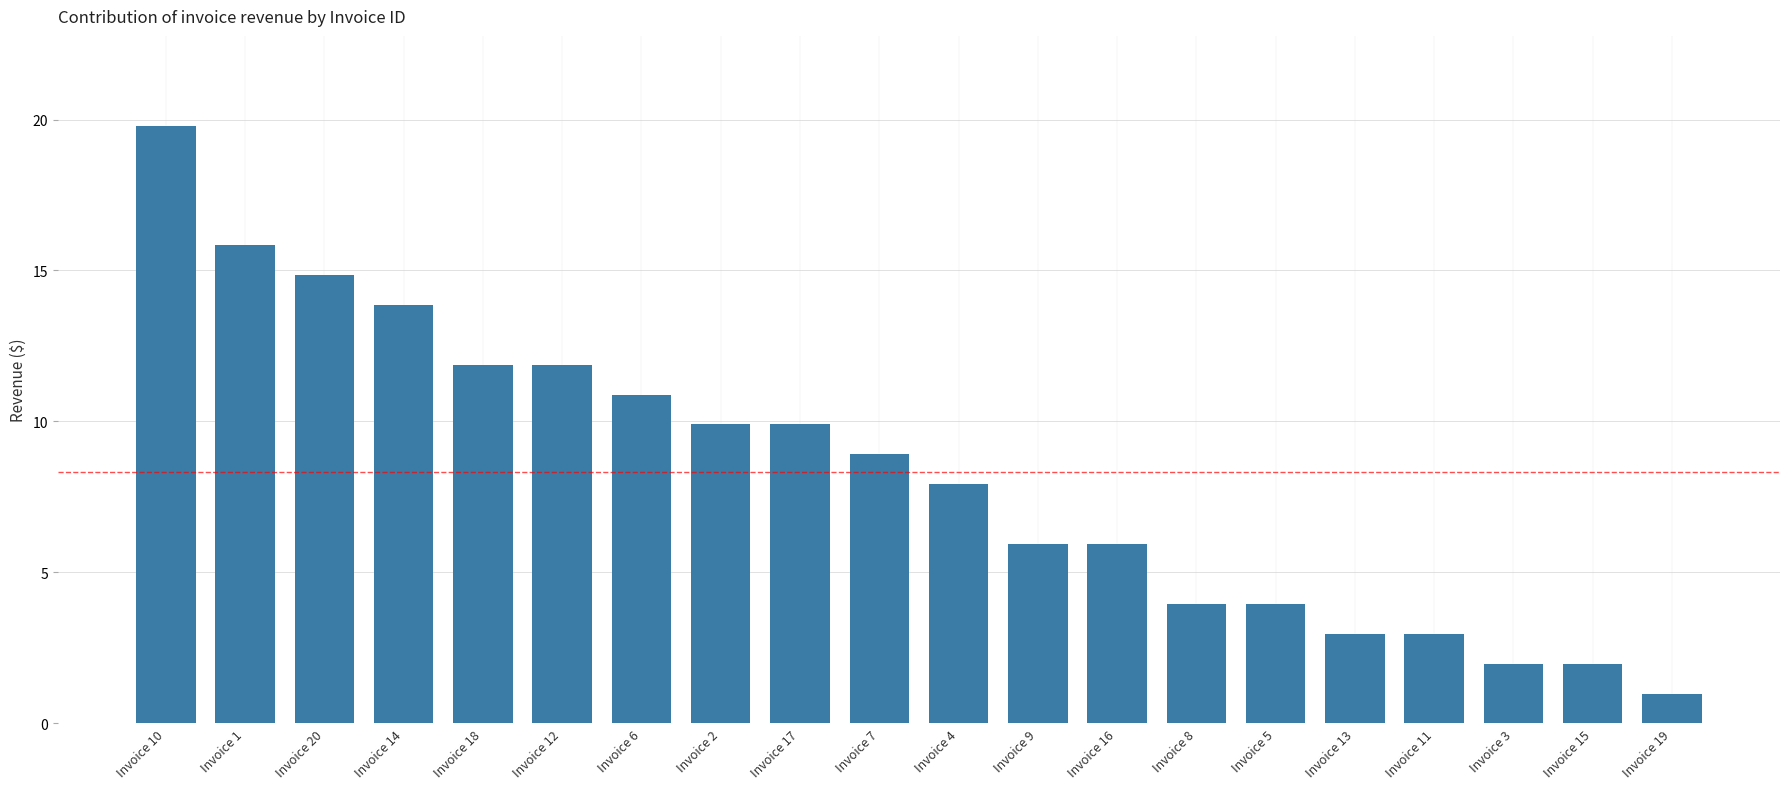

The chart shows a value of 0.9 at Invoice 15. True or false?

False